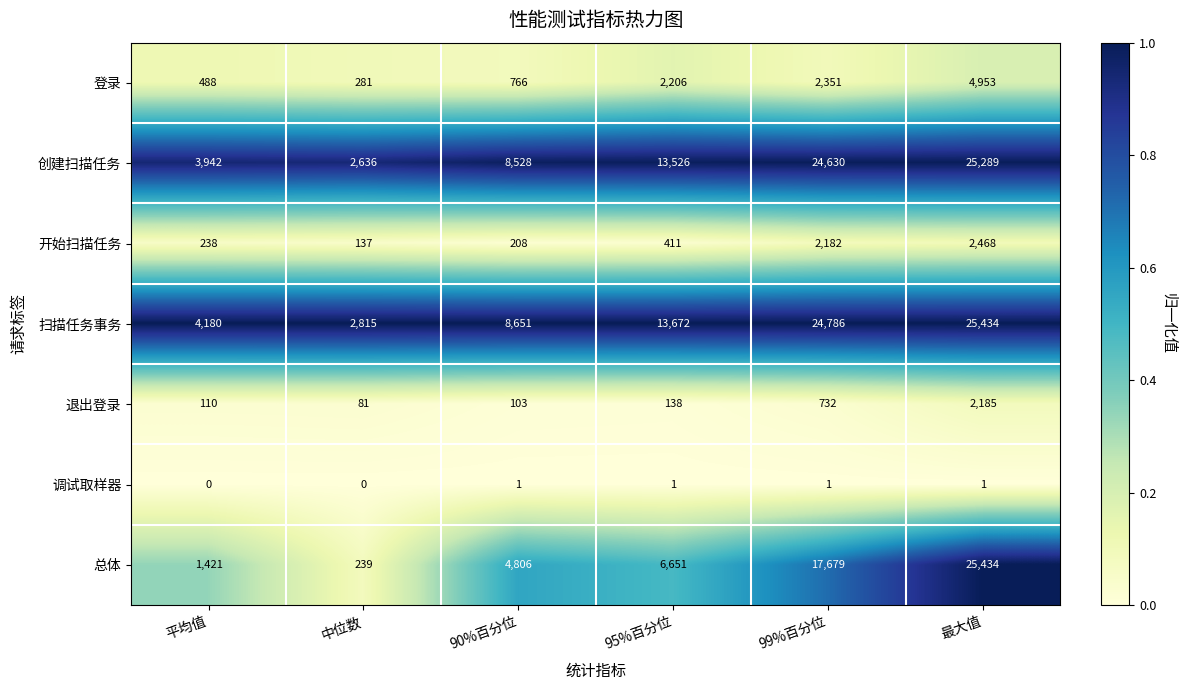

What is the difference between the highest and lowest values at 最大值?

25433